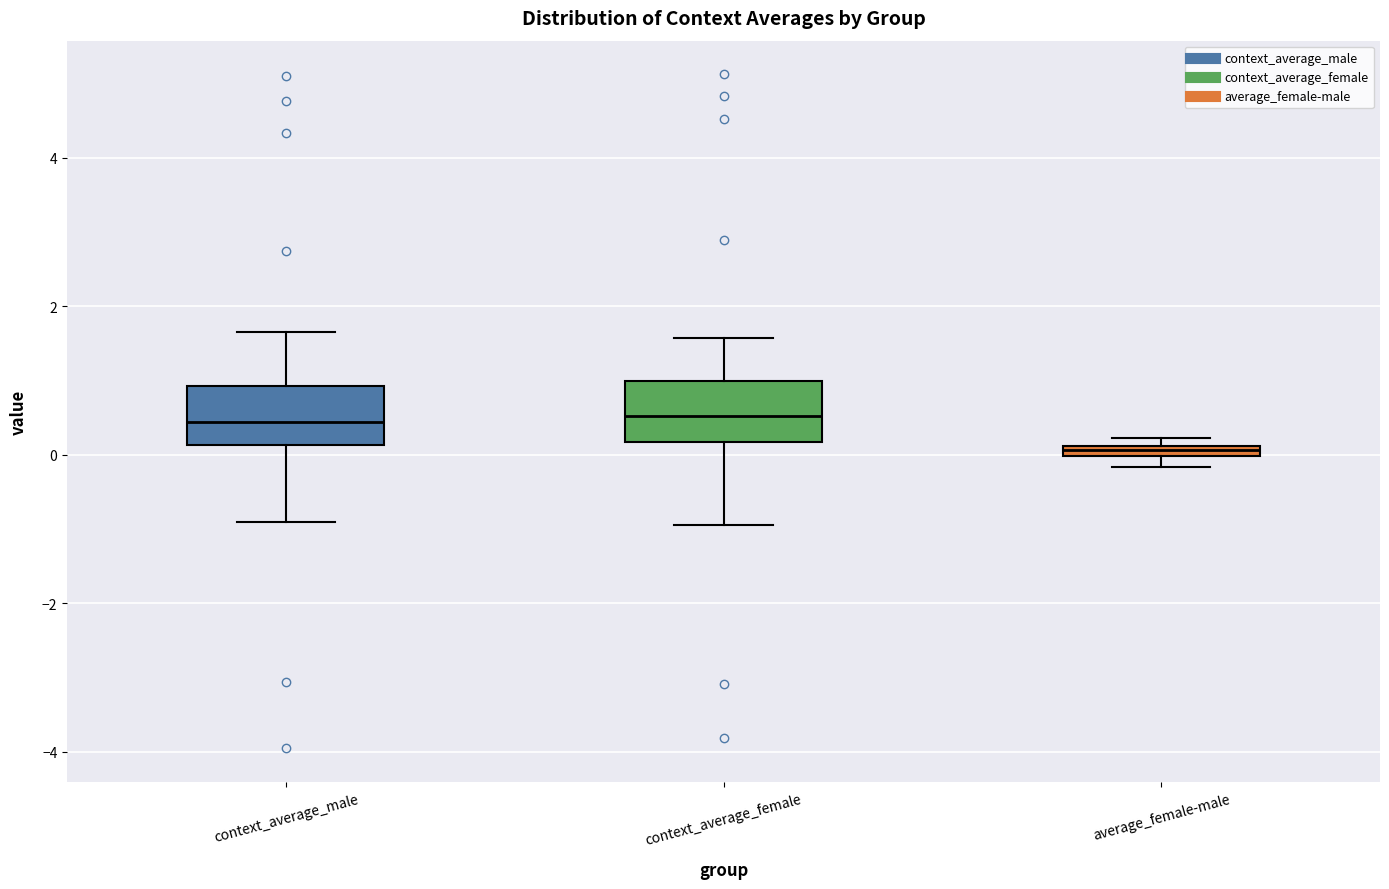

Where does the upper whisker of the box for context_average_female end on the y-axis? The values are not printed on the chart, so give them approximately, as read against the axis.

1.6